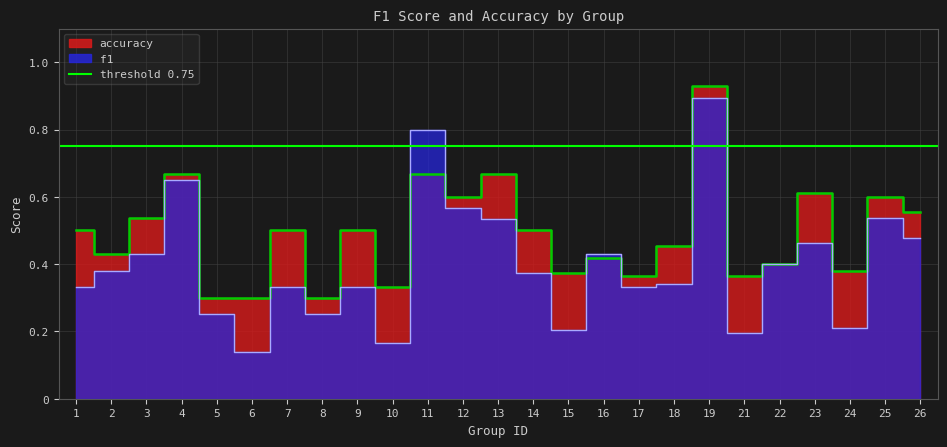

List the series in order of their overall mean, highest first.

accuracy, f1